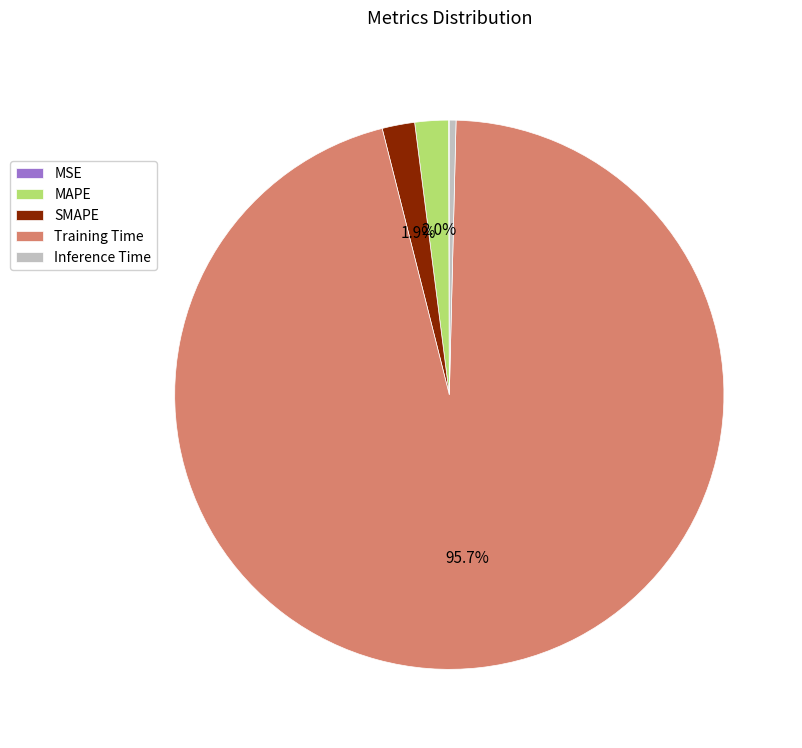

What portion of the pie excludes SMAPE?

98.1%